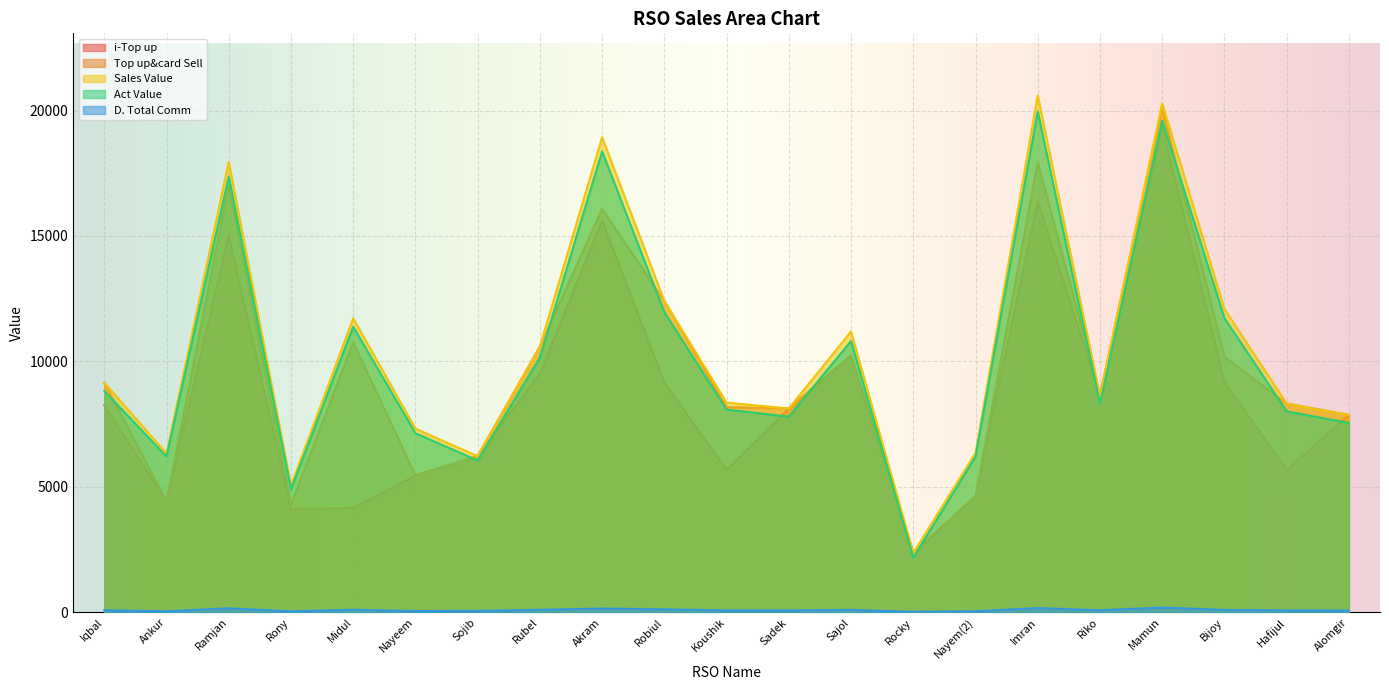

What is the difference between the second highest and second lowest values in the Top up&card Sell series?

13644.0